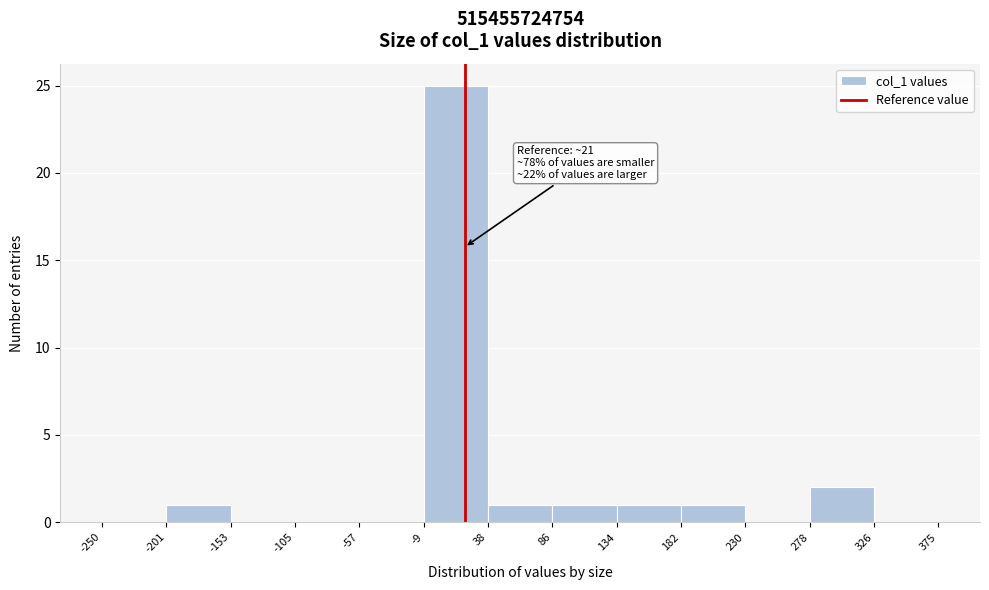

Which range on the x-axis has the tallest bar?

-9 to 38